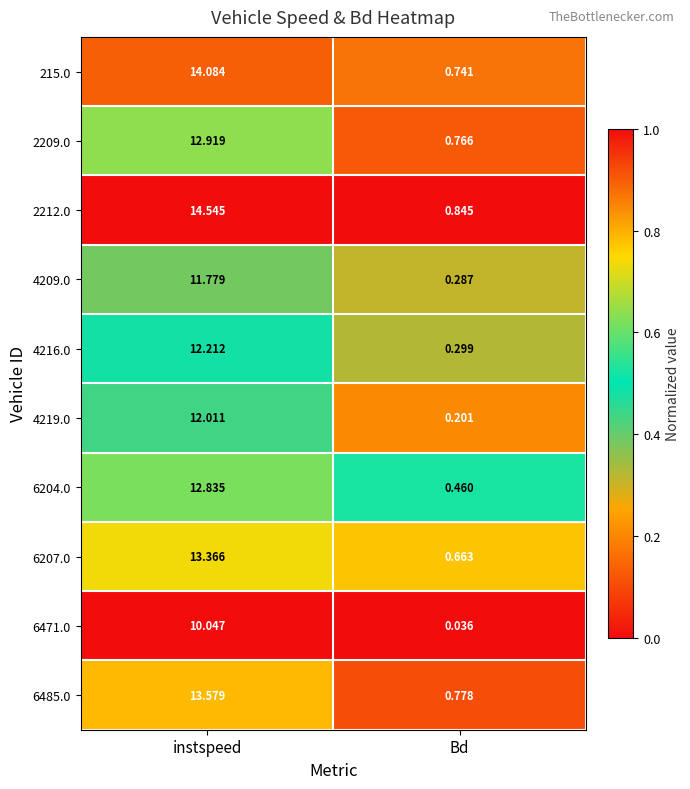

Is the value of 6485.0 at instspeed greater than the value of 2209.0 at Bd?

Yes